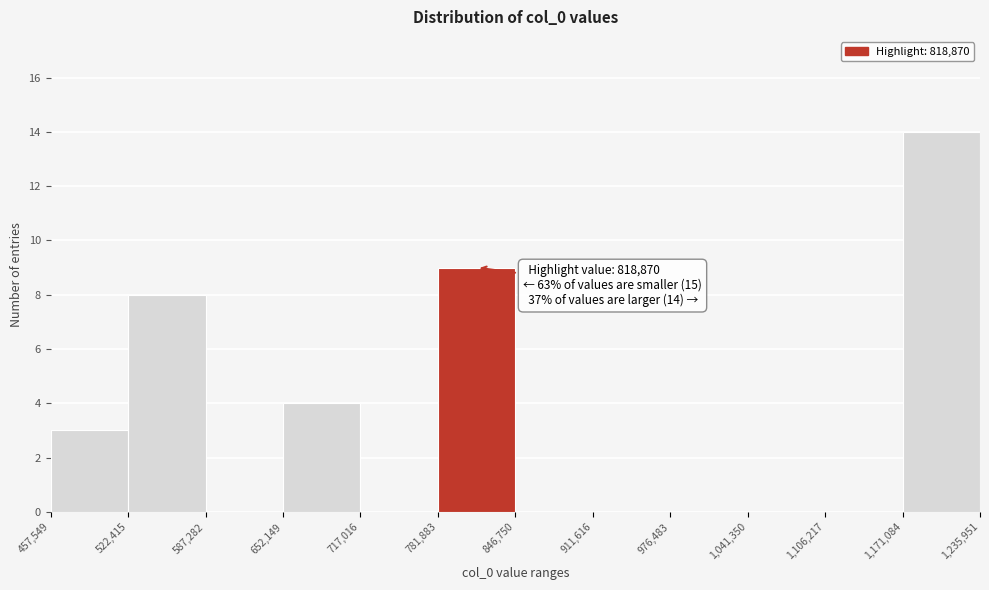

Over which range of the x-axis is the bar tallest?

1,171,084 to 1,235,951